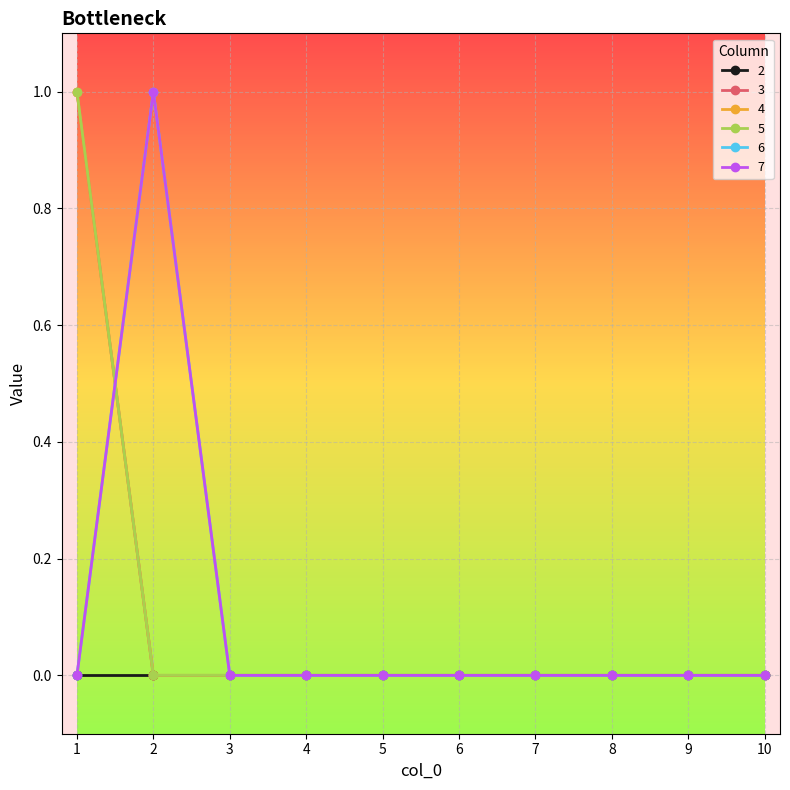

True or false: 5 and 4 intersect in this chart.

False